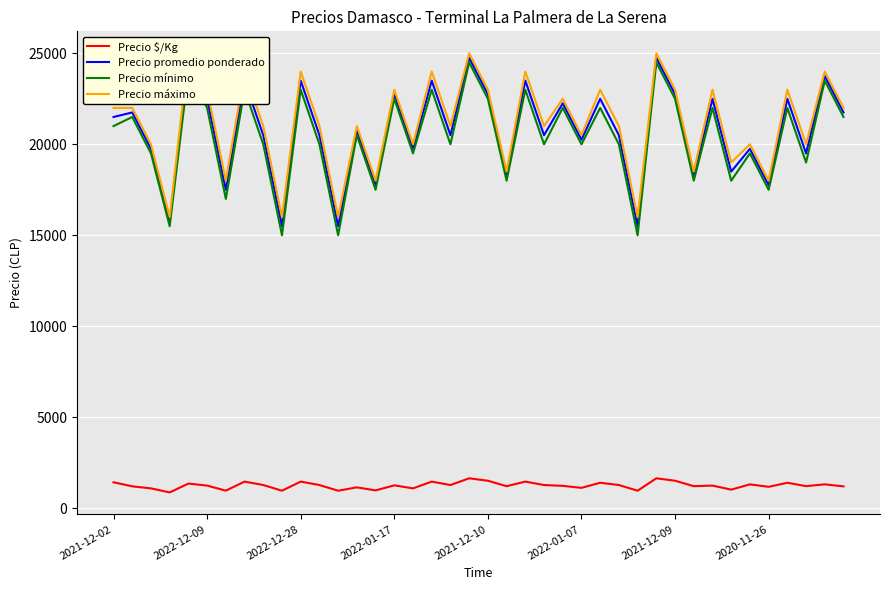

How many interior local peaks does the Precio mínimo series have?

16